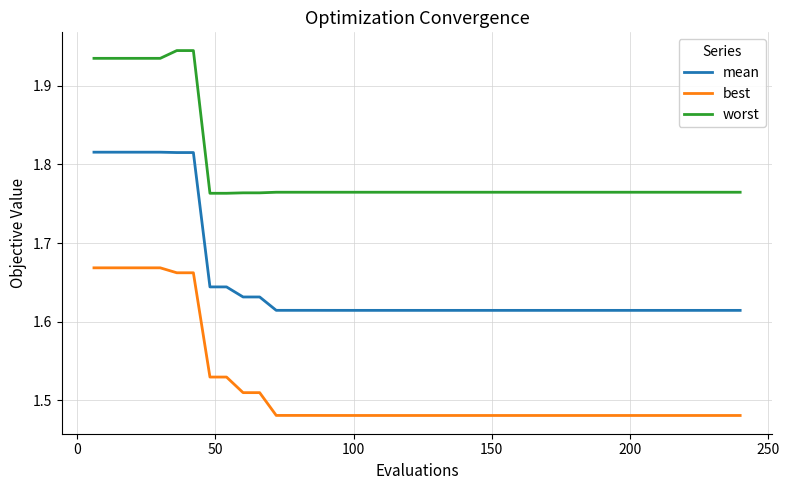

How many lines are shown in the chart?

3